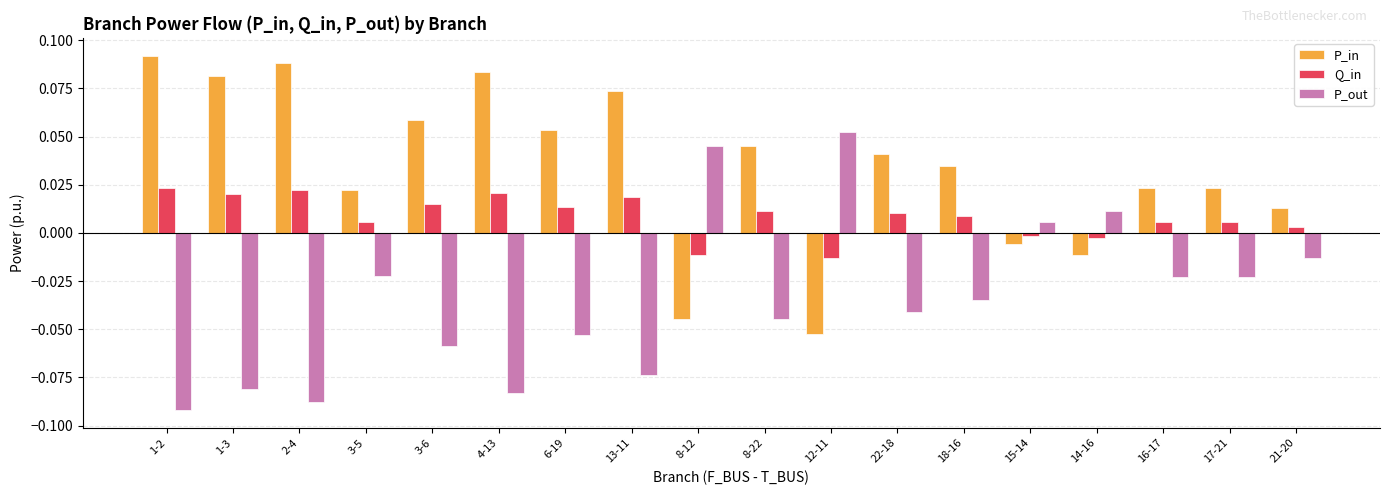

Rank the series at 14-16 from lowest to highest value.

P_in, Q_in, P_out